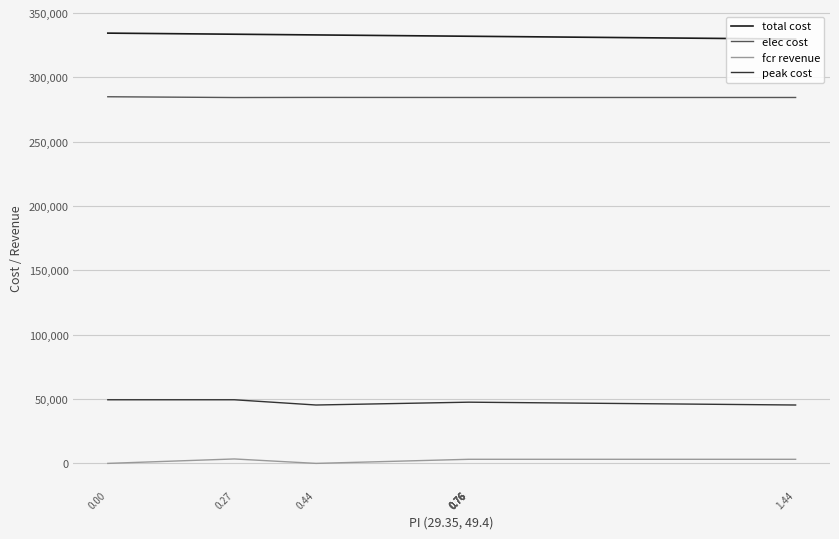

Which series has the largest range (max minus min)?

total cost